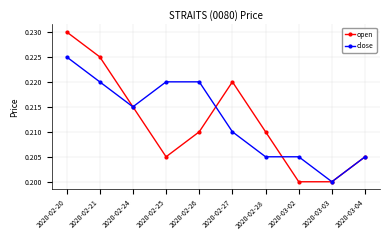

Between 2020-02-28 and 2020-03-02, which series saw the biggest shift?

open